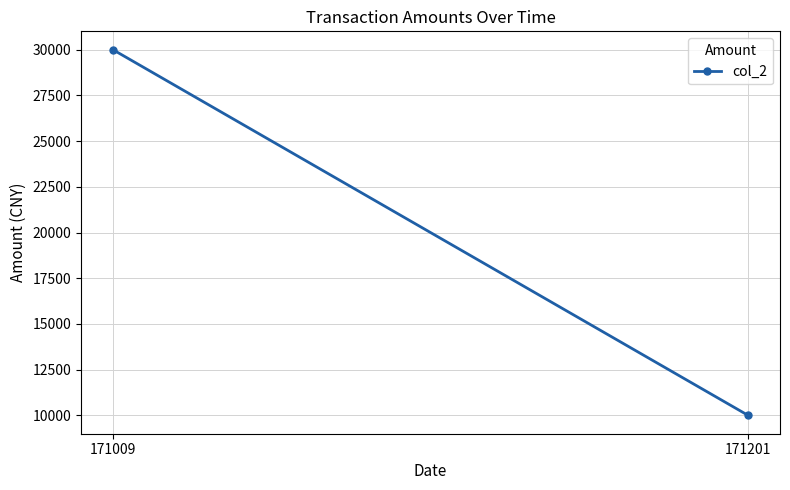

What is the average value?

20000